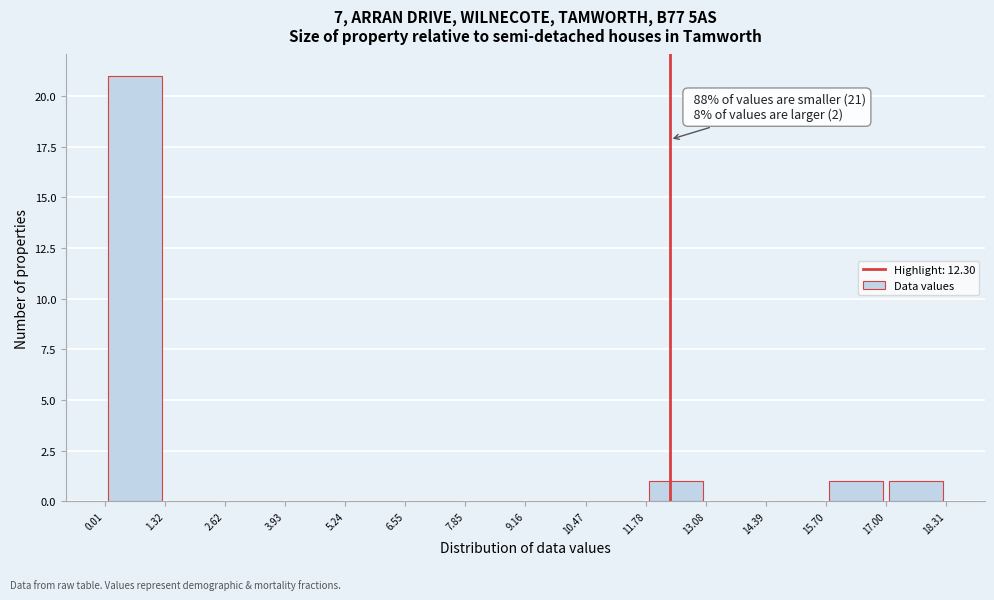

Over which range of the x-axis is the bar tallest?

0.01 to 1.32